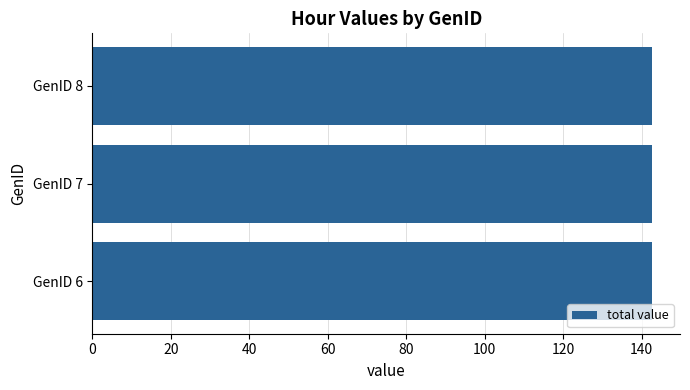

Where is 2 nearest to the value 28?

GenID 6